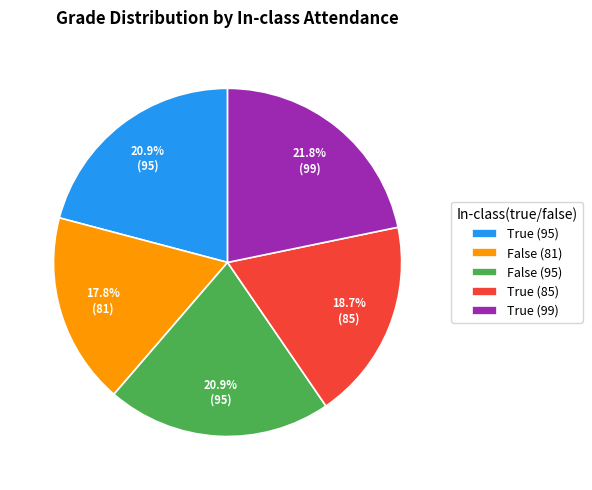

What percentage is the True (85) slice, to the nearest percent?

19%